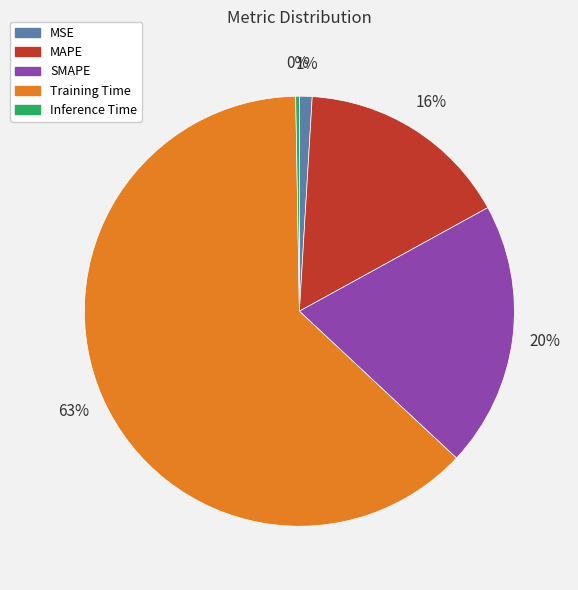

Is Training Time the majority of the pie?

Yes